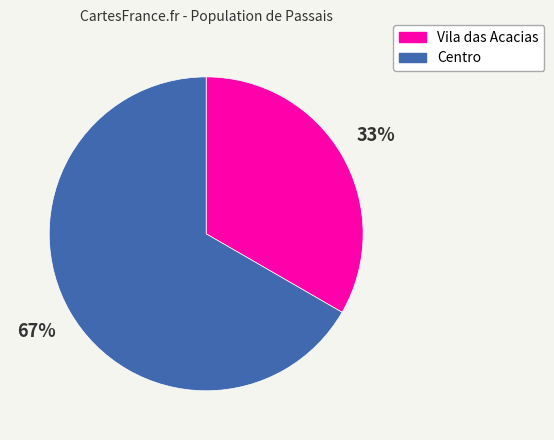

Does Centro account for over 50% of the chart?

Yes